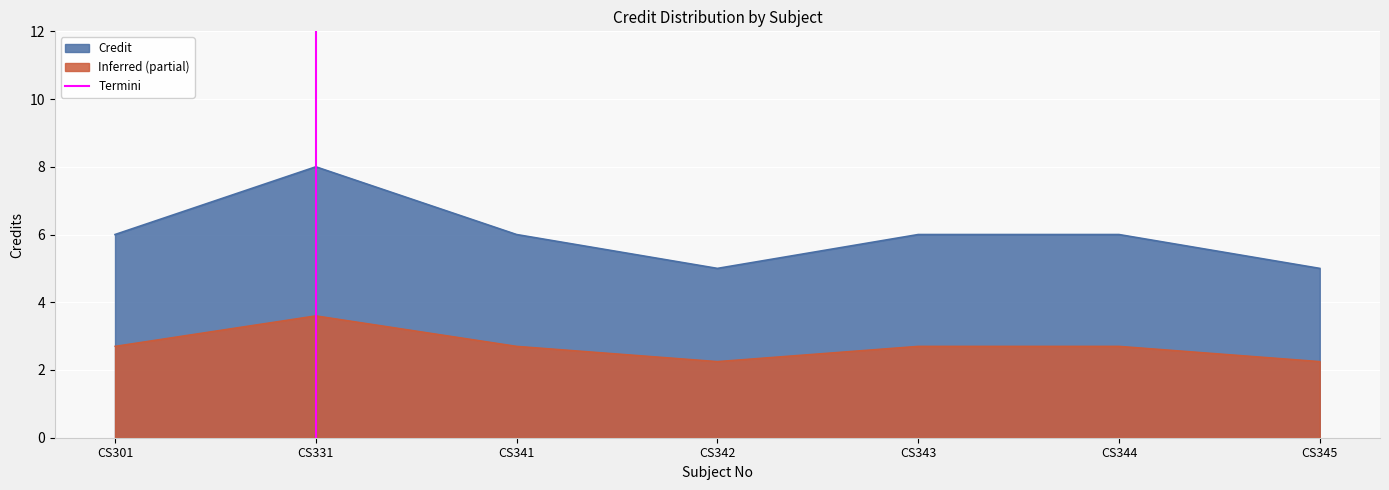

What is the maximum value for Credit?

8.0